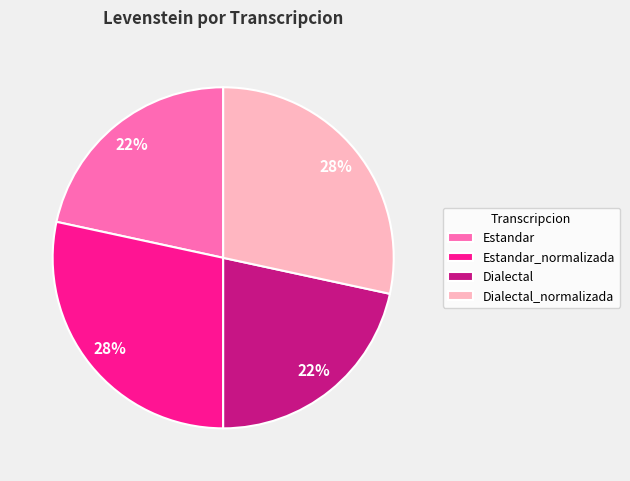

Is there any slice that represents more than half of the pie?

No